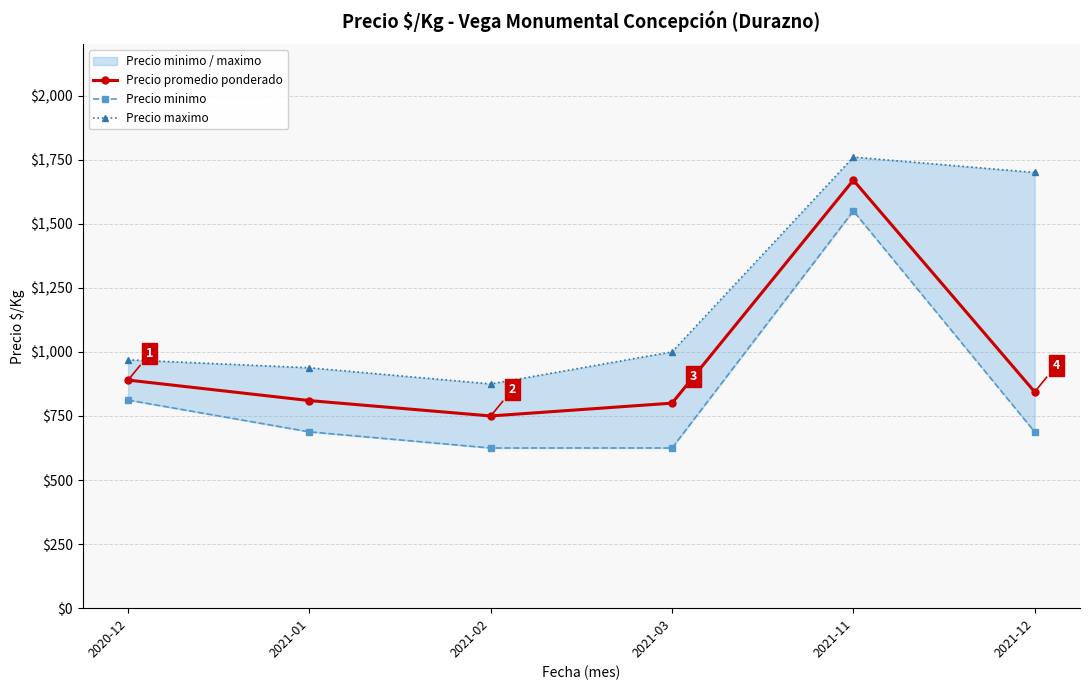

Rank the series by their average value, from highest to lowest.

Precio maximo, Precio promedio ponderado, Precio minimo